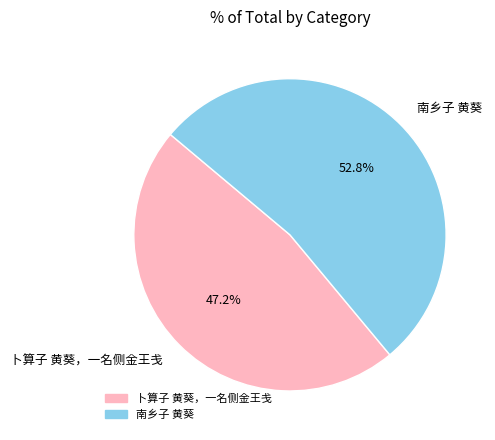

Approximately how many times larger is the value at 南乡子 黄葵 compared to 卜算子 黄葵，一名侧金王戋?

1.1